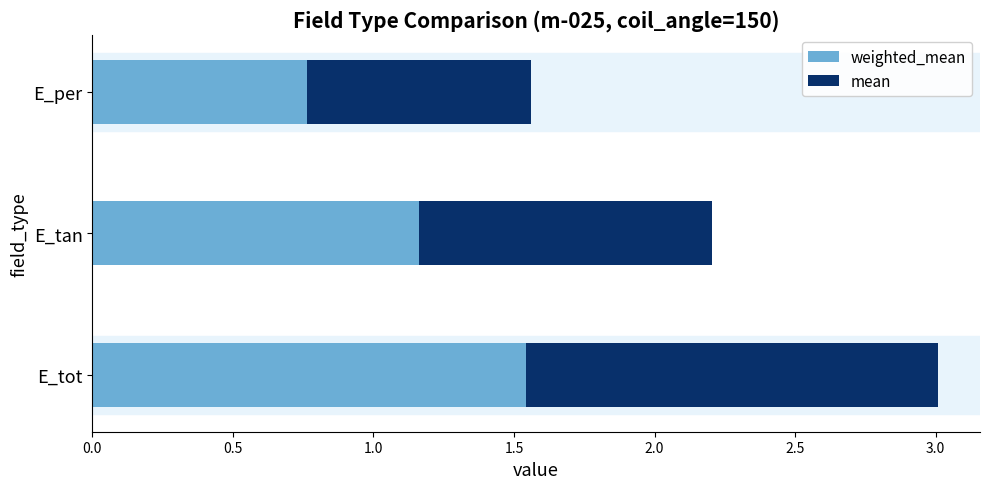

What is the total value across all series at E_tan?

2.2